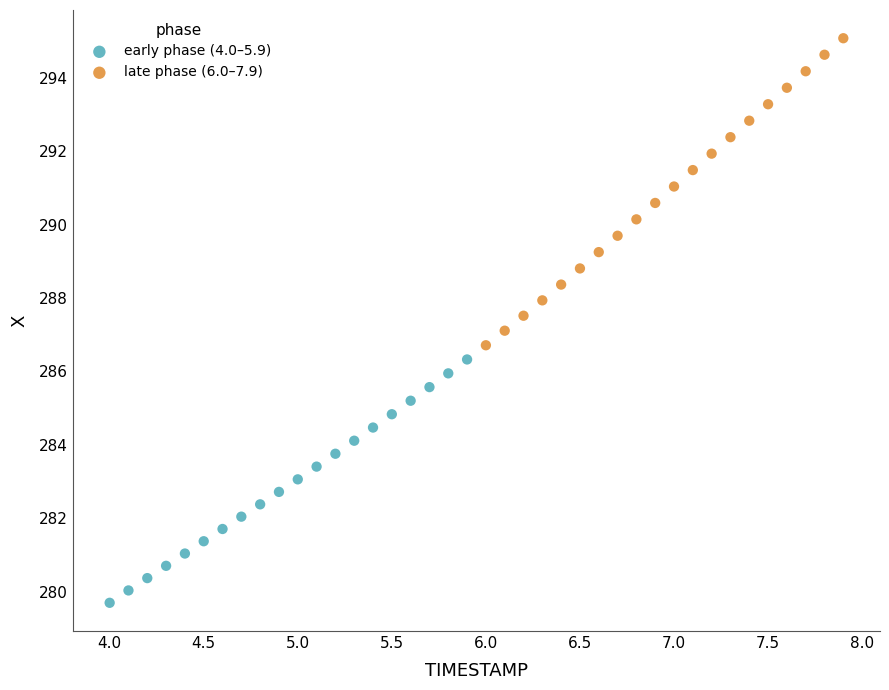

Which series contains the highest Y value?

late phase (6.0–7.9)